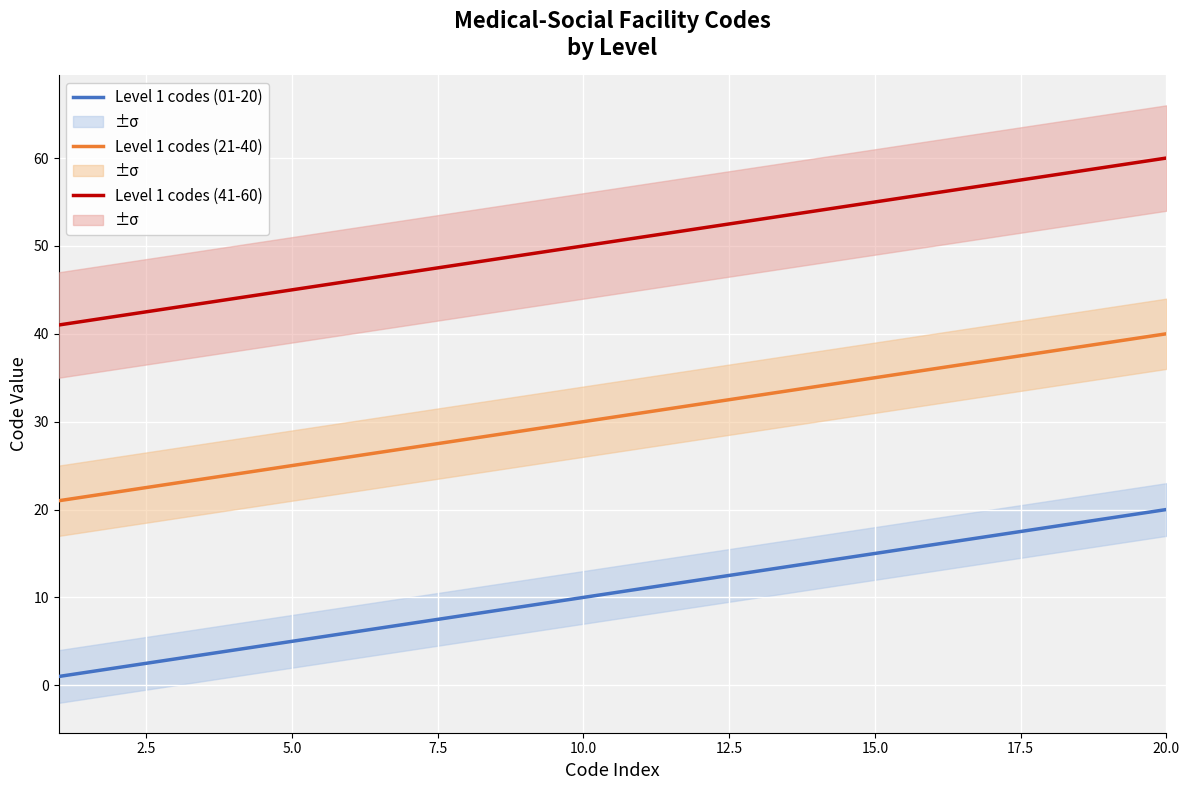

True or false: Level 1 codes (21-40) and Level 1 codes (01-20) intersect in this chart.

False